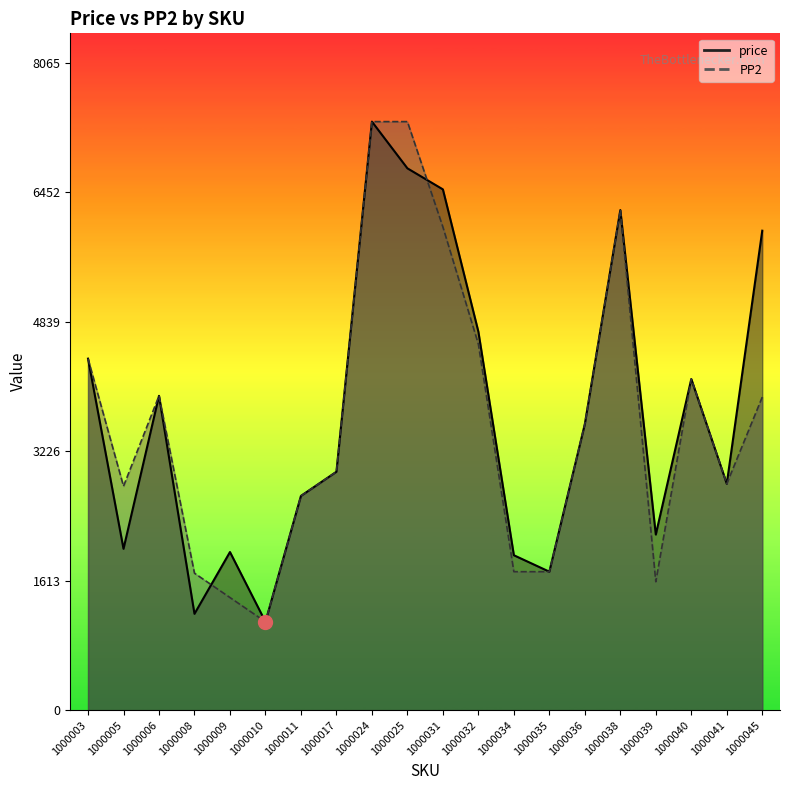

True or false: price has a value of 5973 at 1000045.

True